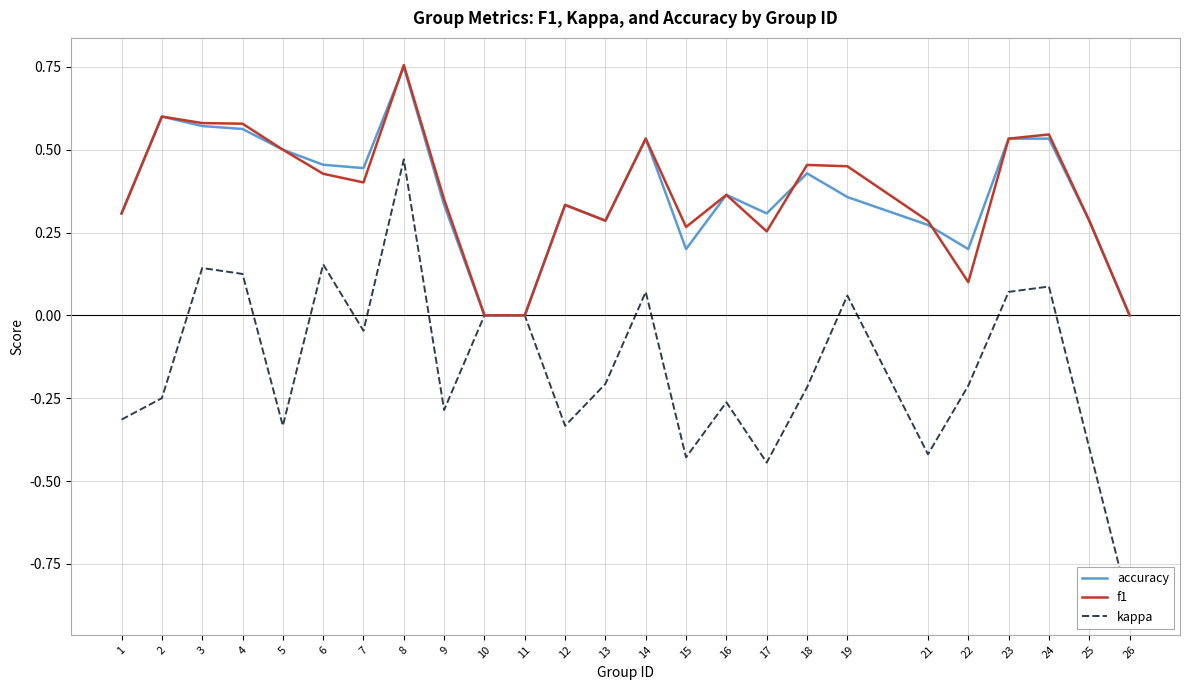

Reading left to right, list all the values displayed in this chart.

accuracy: 0.3	0.6	0.6	0.6	0.5	0.5	0.4	0.8	0.3	0.0	0.0	0.3	0.3	0.5	0.2	0.4	0.3	0.4	0.4	0.3	0.2	0.5	0.5	0.3	0.0
f1: 0.3	0.6	0.6	0.6	0.5	0.4	0.4	0.8	0.4	0.0	0.0	0.3	0.3	0.5	0.3	0.4	0.3	0.5	0.4	0.3	0.1	0.5	0.5	0.3	0.0
kappa: -0.3	-0.2	0.1	0.1	-0.3	0.2	-0.0	0.5	-0.3	0.0	0.0	-0.3	-0.2	0.1	-0.4	-0.3	-0.4	-0.2	0.1	-0.4	-0.2	0.1	0.1	-0.4	-0.9